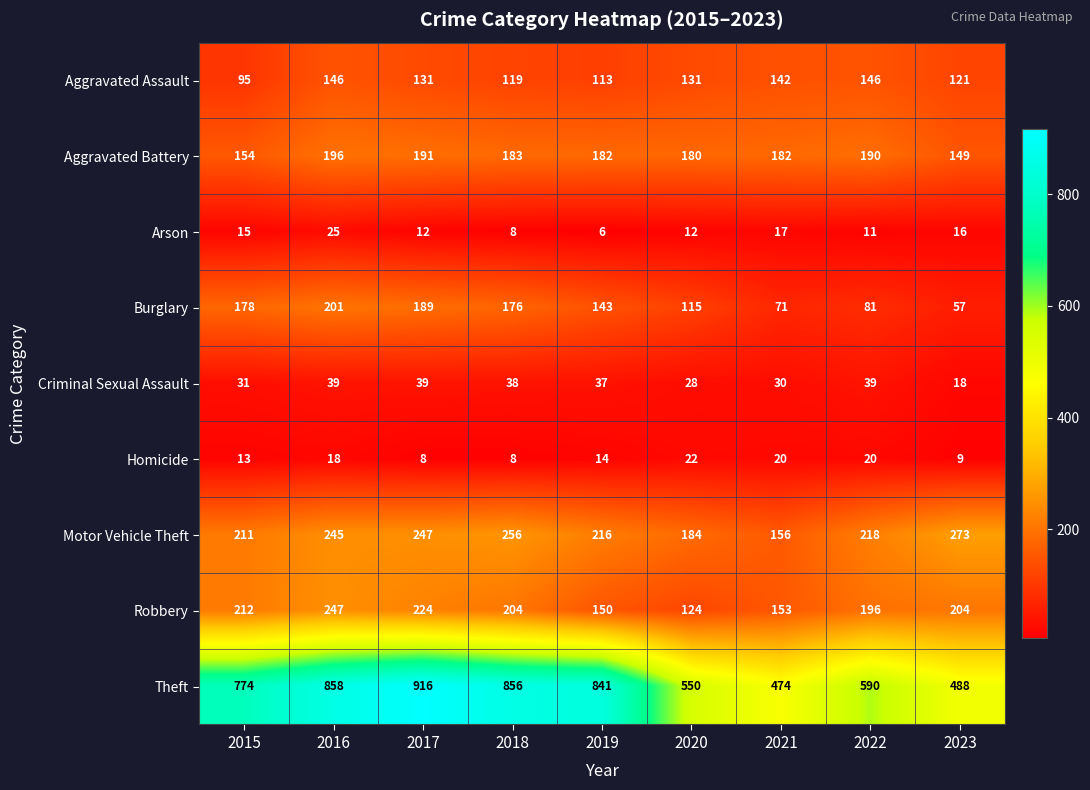

Is it true that Aggravated Assault equals 113 at 2019?

True